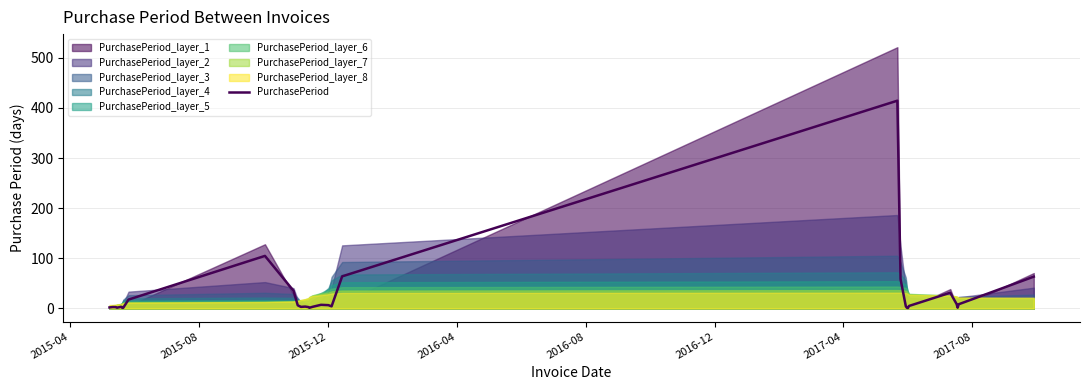

What is the difference between the maximum and second lowest values?

413.0